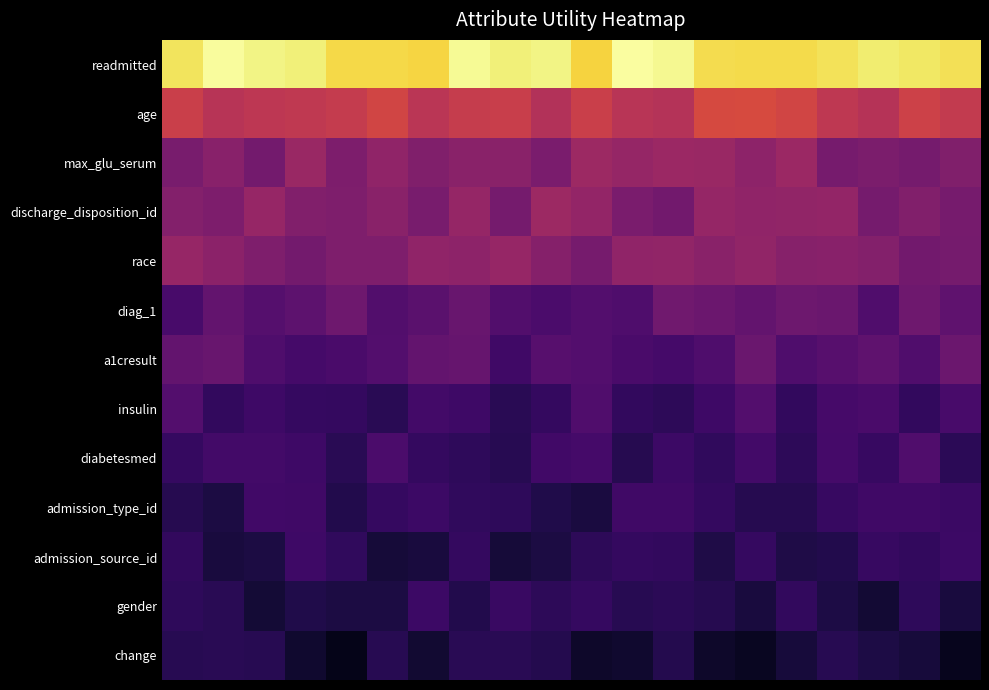

Rank the series by their maximum value, from highest to lowest.

readmitted, age, discharge_disposition_id, max_glu_serum, race, diag_1, a1cresult, insulin, diabetesmed, admission_type_id, admission_source_id, gender, change